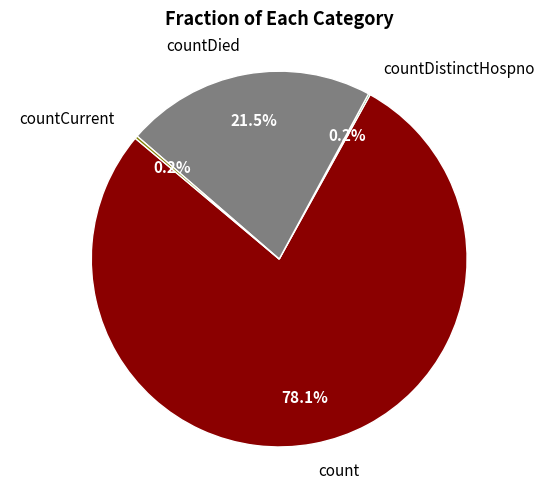

Which category has the biggest portion of the pie?

count